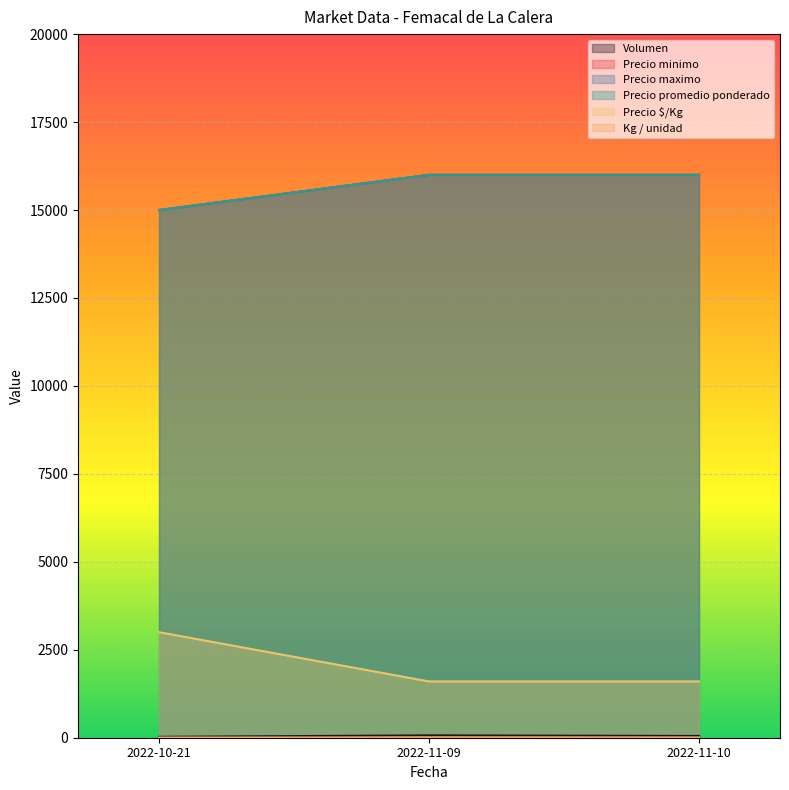

Between 2022-10-21 and 2022-11-09, which is larger?

2022-11-09